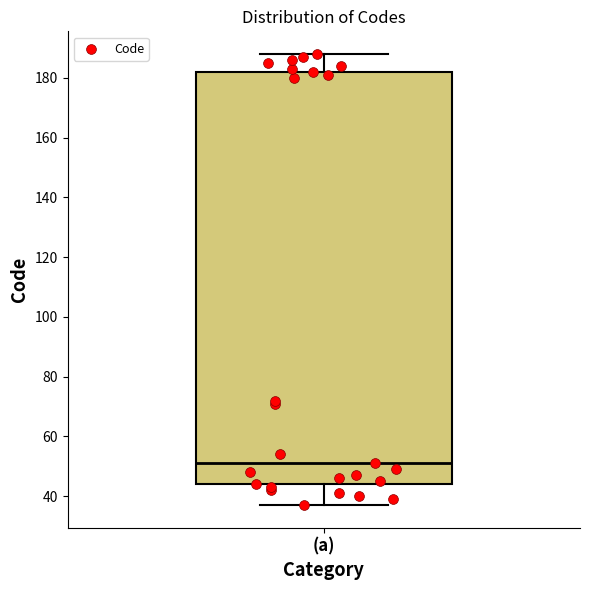

Transcribe this box plot: give where the median line is, the range the box spans, and where the two whiskers end, as read against the y-axis. The values are not printed on the chart, so give them approximately, as read against the axis.

median 52, box 44 to 182, whiskers 38 to 188